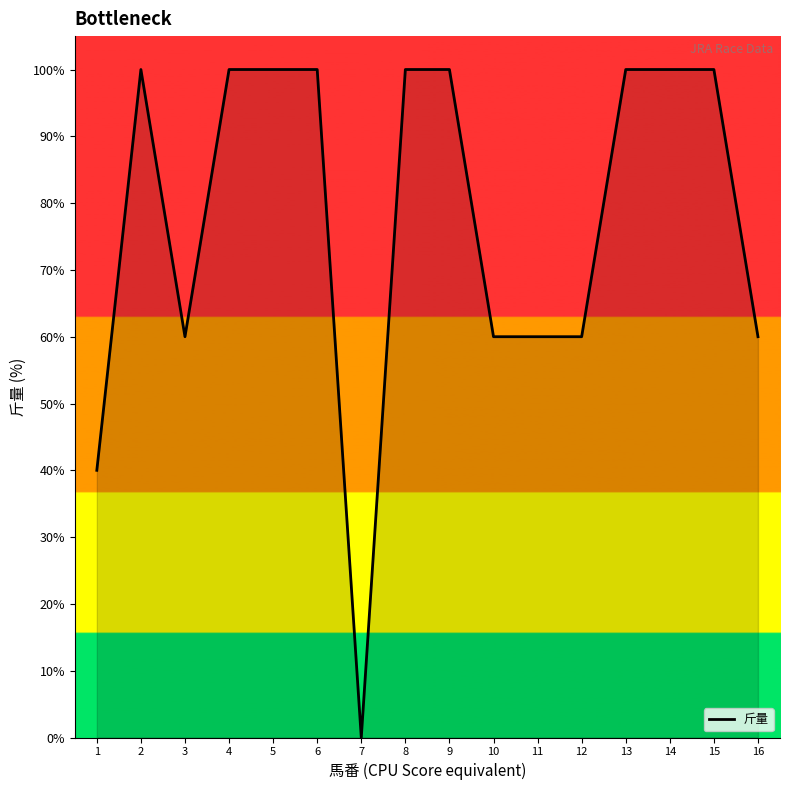

What is the change in value from 3 to 8?

+40